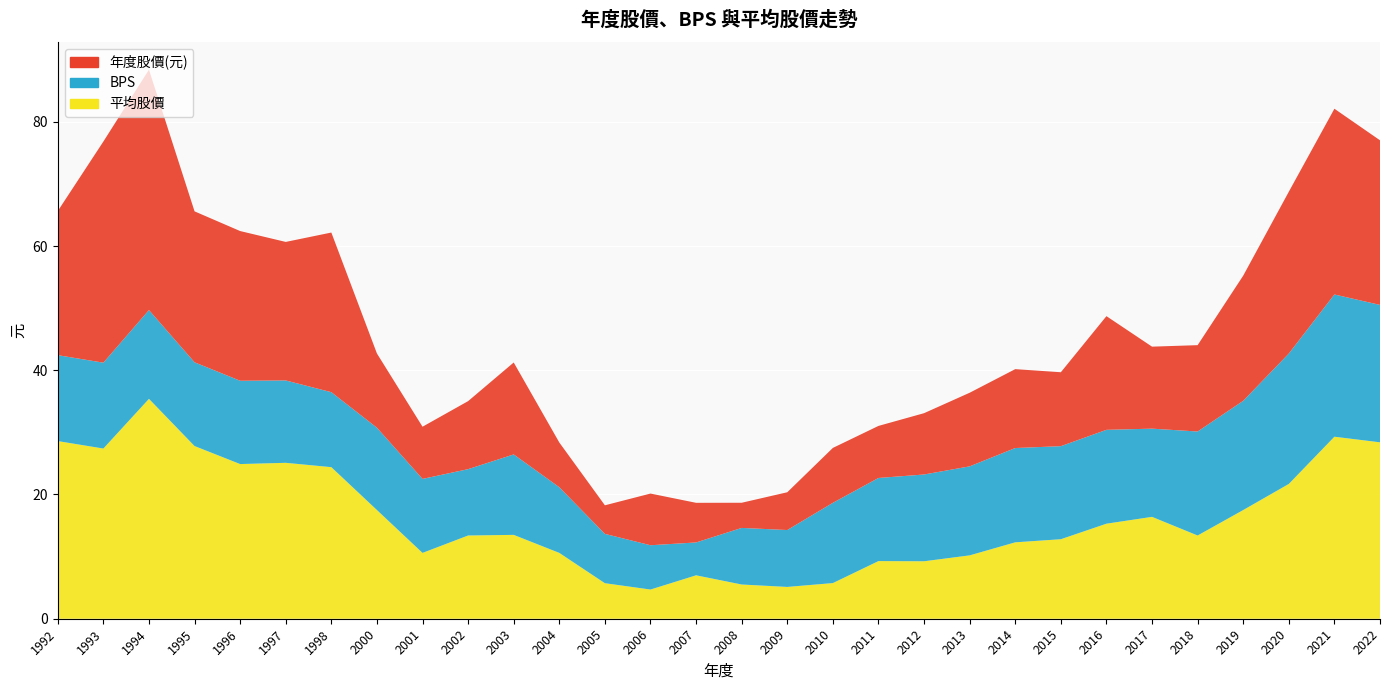

Reading left to right, extract all data points from this chart.

年度股價(元): 1992=23.2	1993=35.6	1994=38.7	1995=24.3	1996=24.1	1997=22.3	1998=25.7	2000=11.9	2001=8.4	2002=10.9	2003=14.8	2004=7.2	2005=4.6	2006=8.3	2007=6.4	2008=4.0	2009=6.1	2010=8.8	2011=8.4	2012=9.9	2013=11.8	2014=12.7	2015=11.9	2016=18.3	2017=13.2	2018=13.9	2019=20.1	2020=26.1	2021=29.9	2022=26.5
BPS: 1992=13.8	1993=13.8	1994=14.3	1995=13.5	1996=13.4	1997=13.3	1998=12.1	2000=13.2	2001=11.9	2002=10.7	2003=12.9	2004=10.6	2005=7.9	2006=7.1	2007=5.3	2008=9.1	2009=9.2	2010=12.9	2011=13.4	2012=14.0	2013=14.3	2014=15.2	2015=15.0	2016=15.1	2017=14.2	2018=16.7	2019=17.6	2020=21.0	2021=22.9	2022=22.1
平均股價: 1992=28.6	1993=27.4	1994=35.4	1995=27.8	1996=24.9	1997=25.1	1998=24.4	2000=17.5	2001=10.6	2002=13.4	2003=13.5	2004=10.6	2005=5.7	2006=4.7	2007=7.0	2008=5.5	2009=5.1	2010=5.7	2011=9.3	2012=9.2	2013=10.2	2014=12.3	2015=12.8	2016=15.3	2017=16.4	2018=13.4	2019=17.5	2020=21.7	2021=29.3	2022=28.4